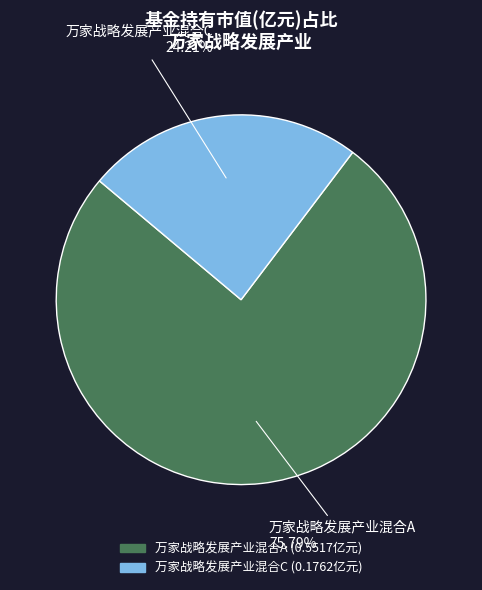

Count the number of slices in the pie.

2